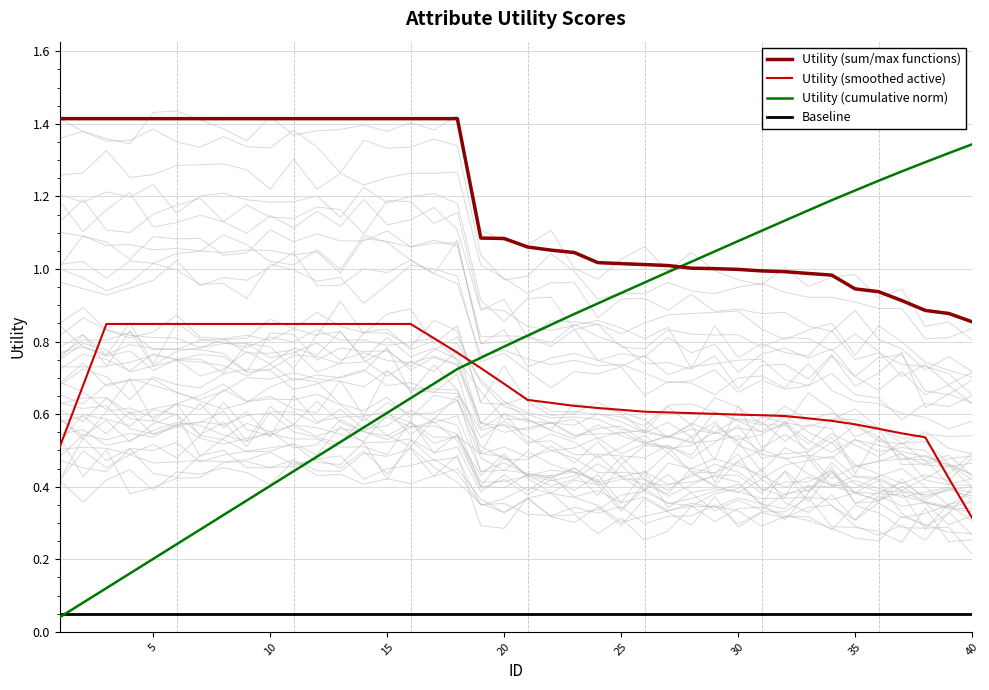

How many lines are shown in the chart?

4